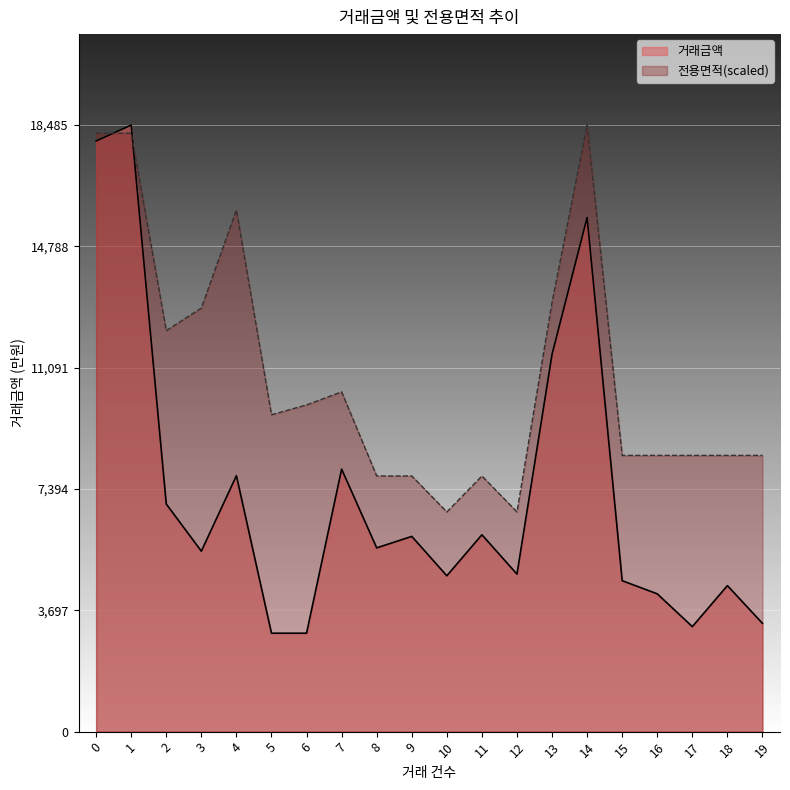

Which has a higher value, 5 or 19?

19